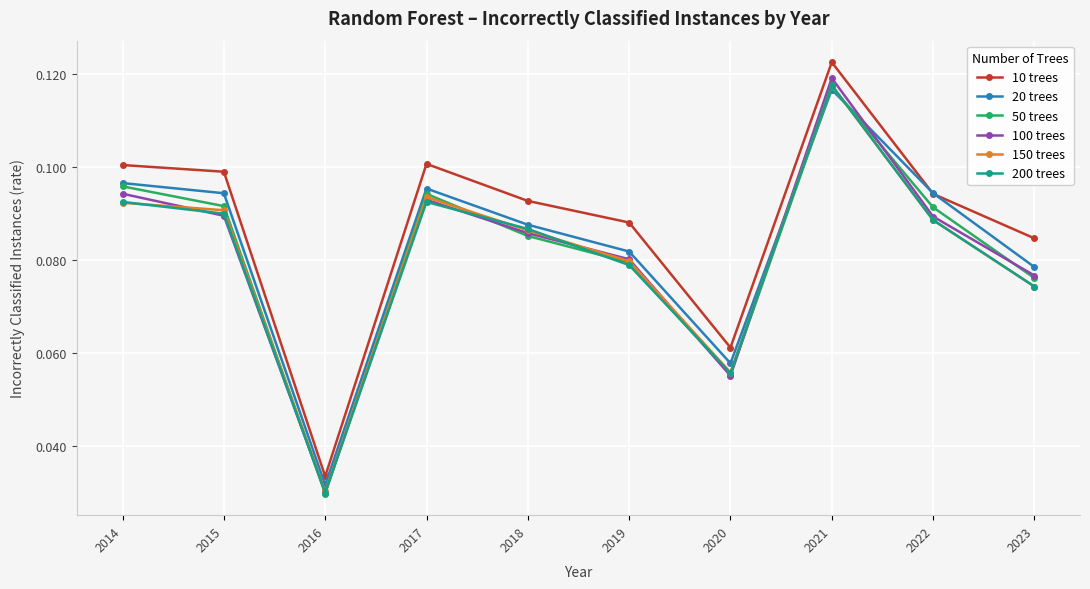

At which label does 20 trees reach its peak?

2021